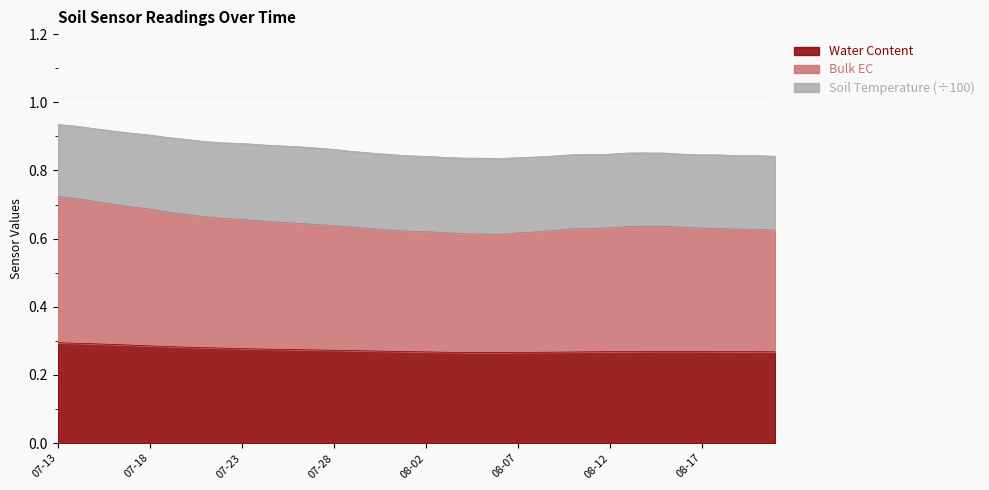

What are all the series names shown in the legend?

Water Content, Bulk EC, Soil Temperature (÷100)